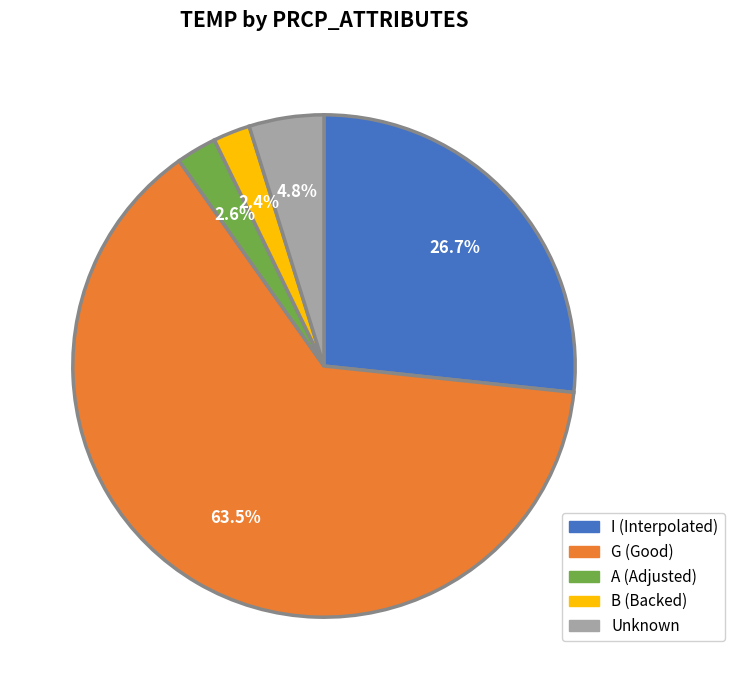

Count the number of slices in the pie.

5